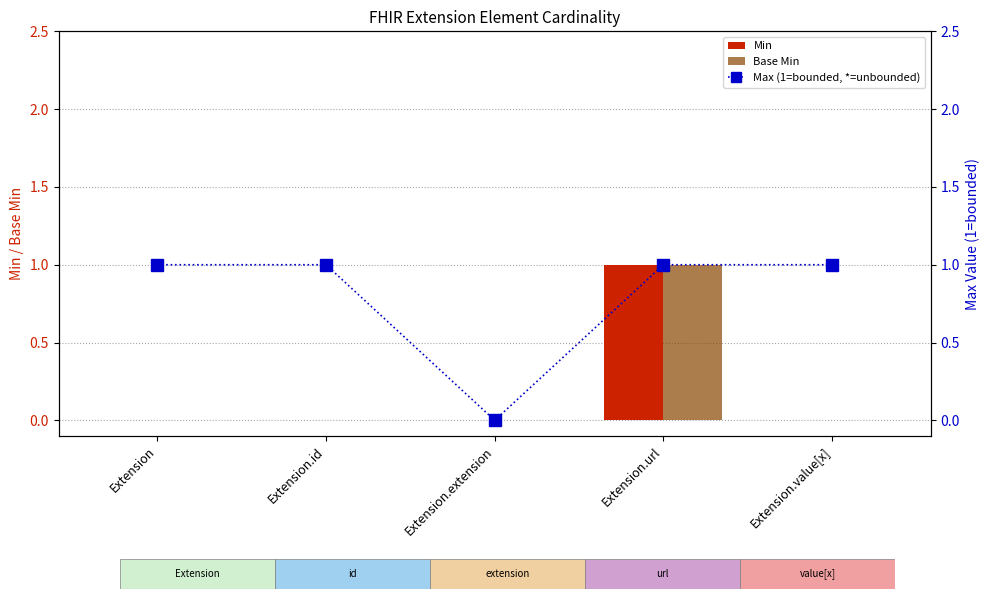

The value of Min at Extension.value[x] is 0. True or false?

True